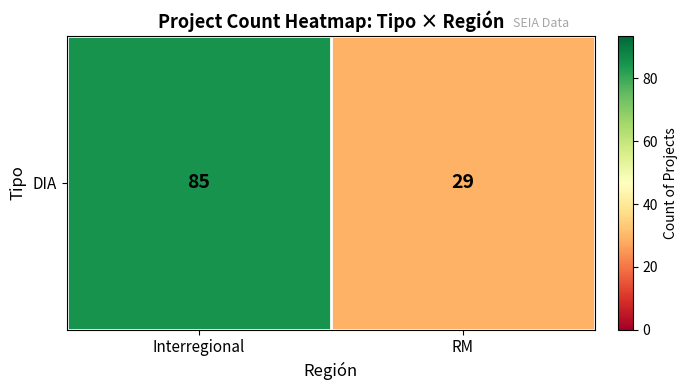

List the labels in order of value, smallest first.

RM, Interregional